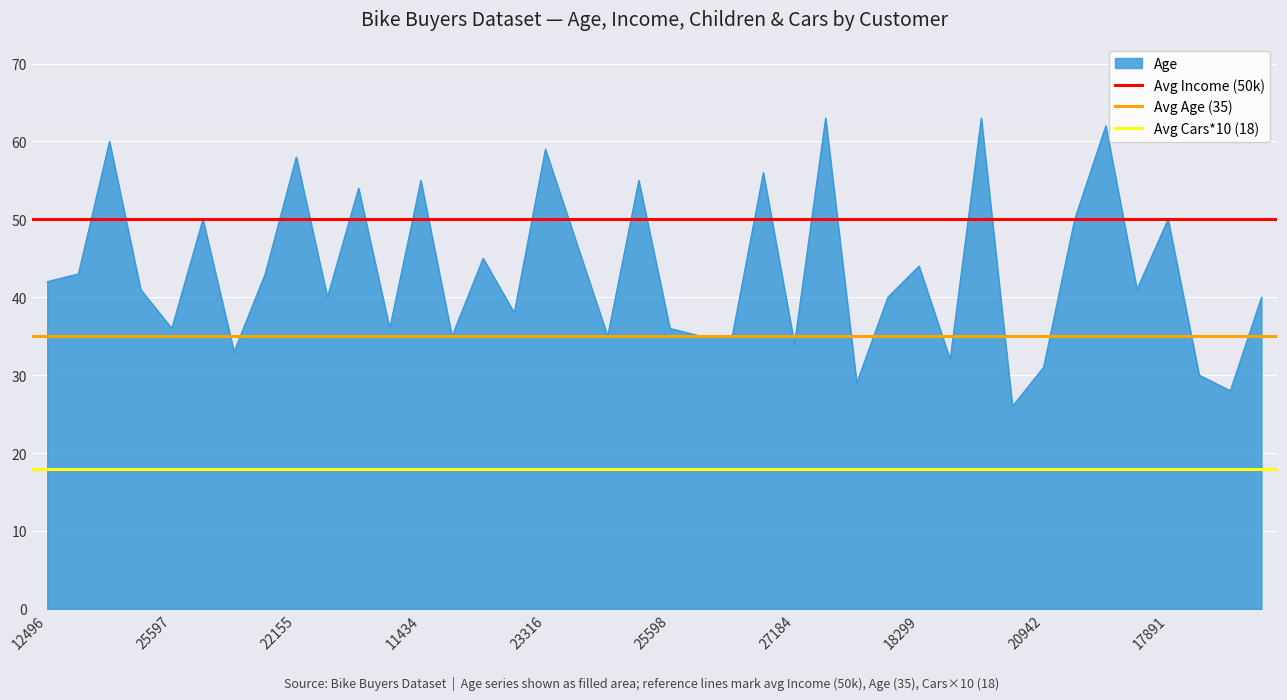

What is the lowest value of the Age series?

26